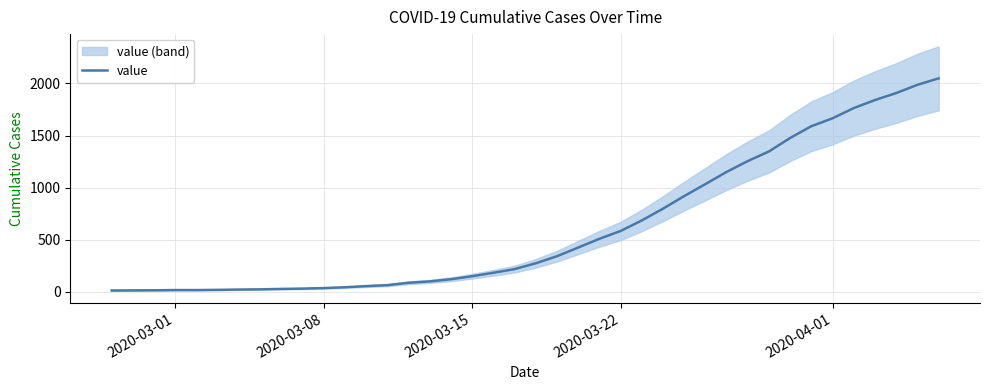

How many lines are shown in the chart?

1